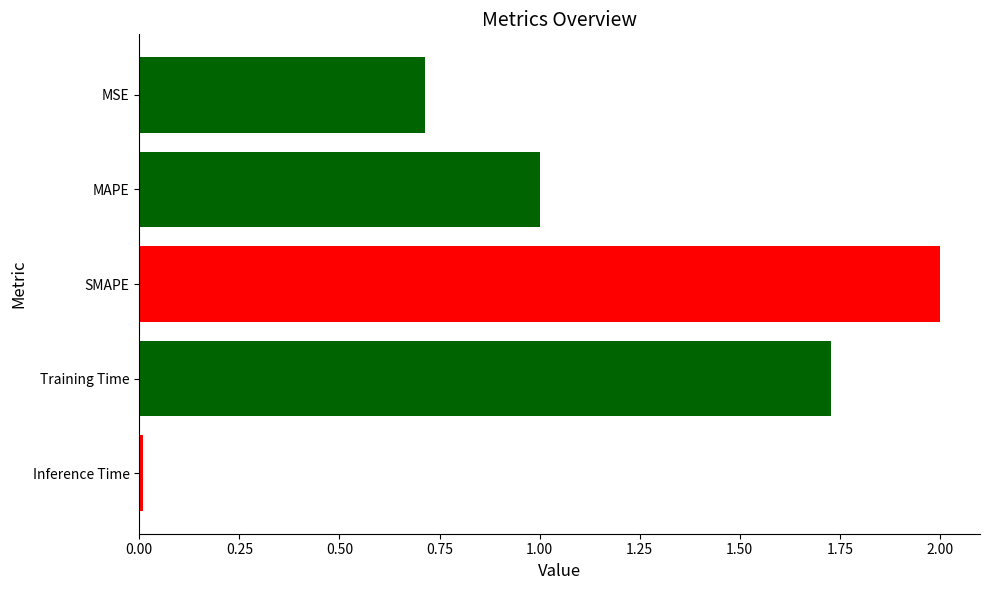

What is the sum of all values?

5.4